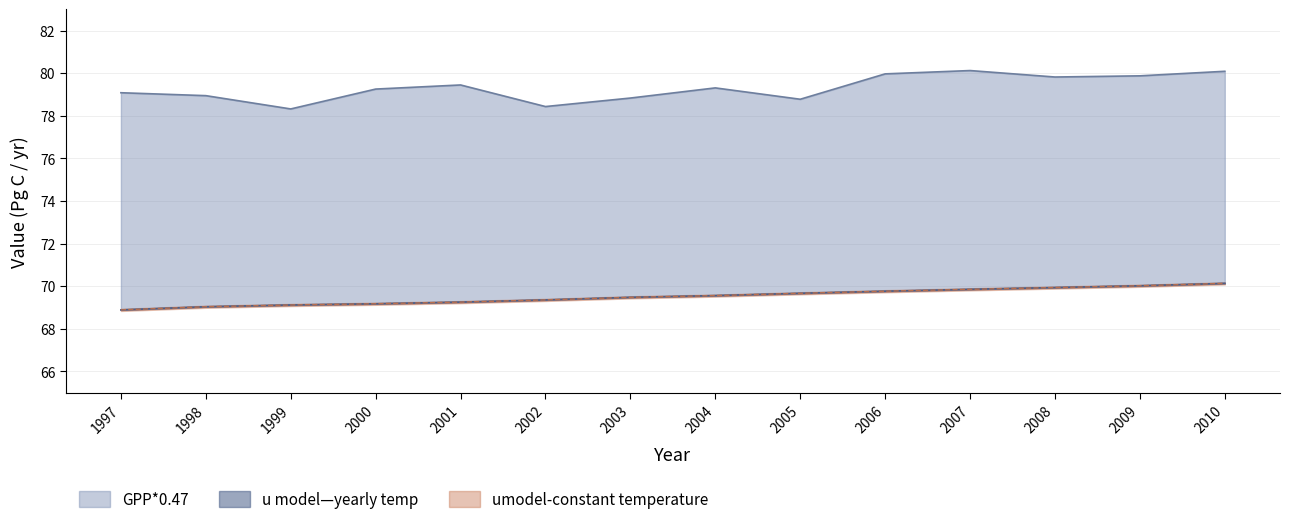

What value does the GPP*0.47 series have at 2005?

78.8